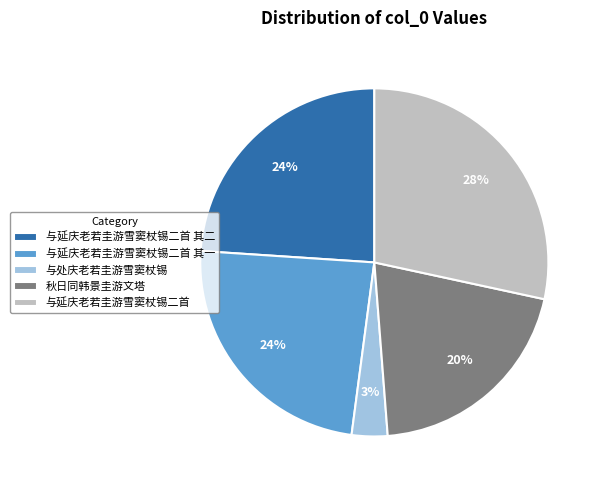

Do 与延庆老若圭游雪窦杖锡二首 其一 and 秋日同韩景圭游文塔 together represent more than half of the pie?

No